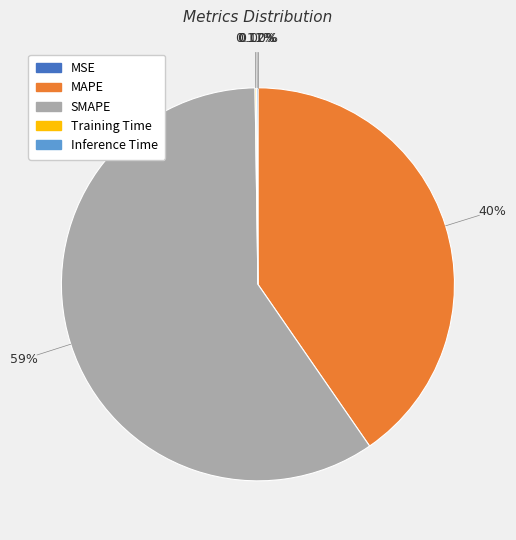

Which slice represents more than half of the pie?

SMAPE